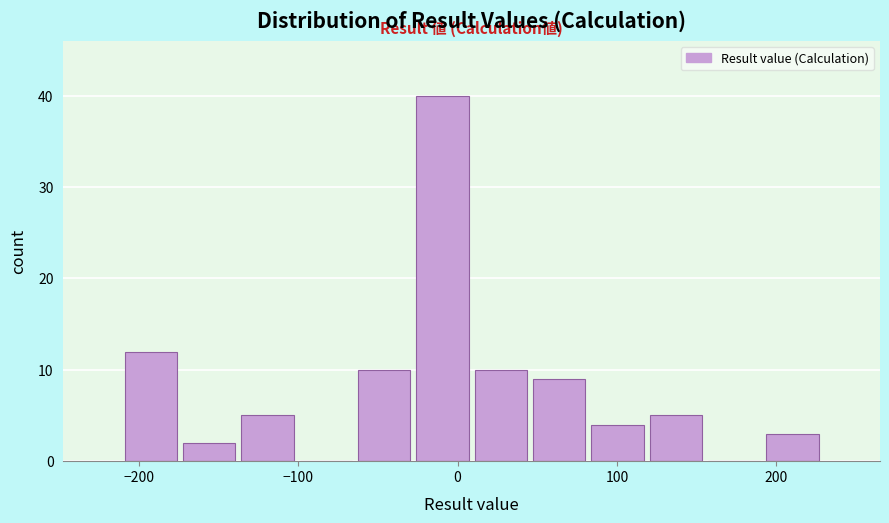

Read against the x-axis, roughly where is the centre of the tallest bar?

-10